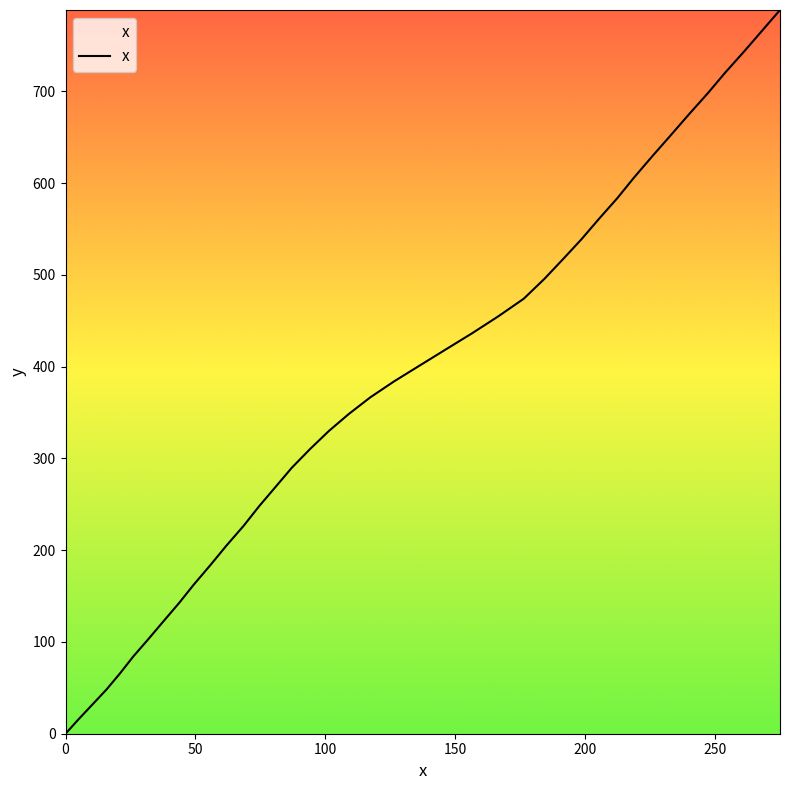

True or false: the data has more than 2 interior local peaks.

False